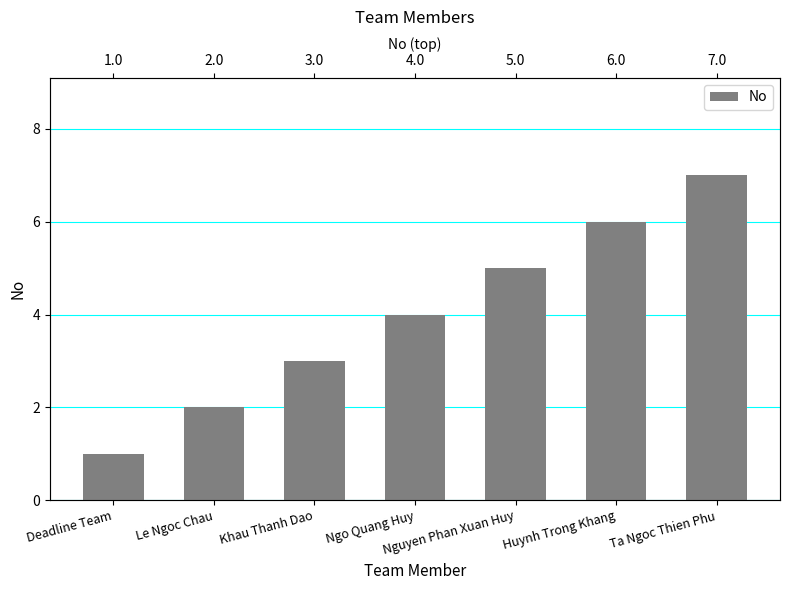

What is the label of the 2nd bar from the right?

Huynh Trong Khang